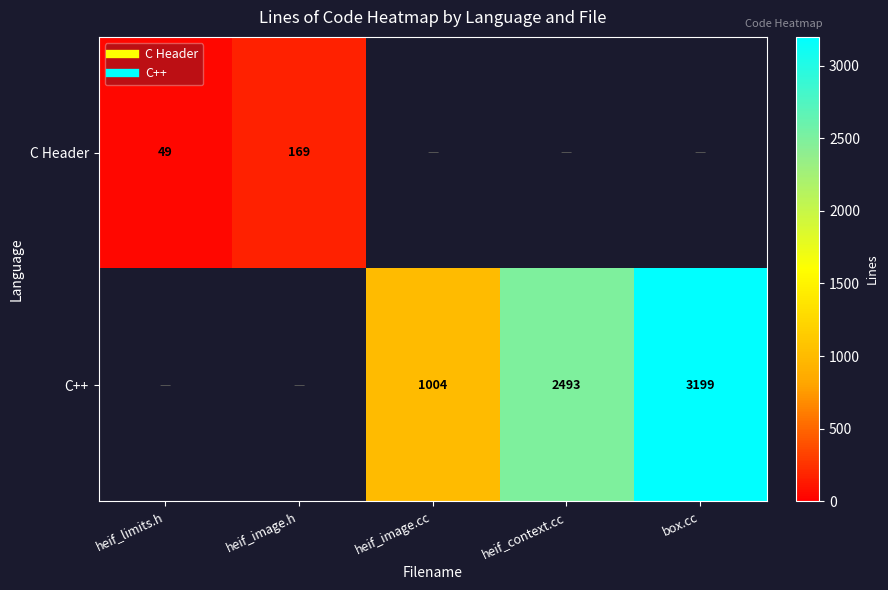

Which series has the widest spread of values?

C Header